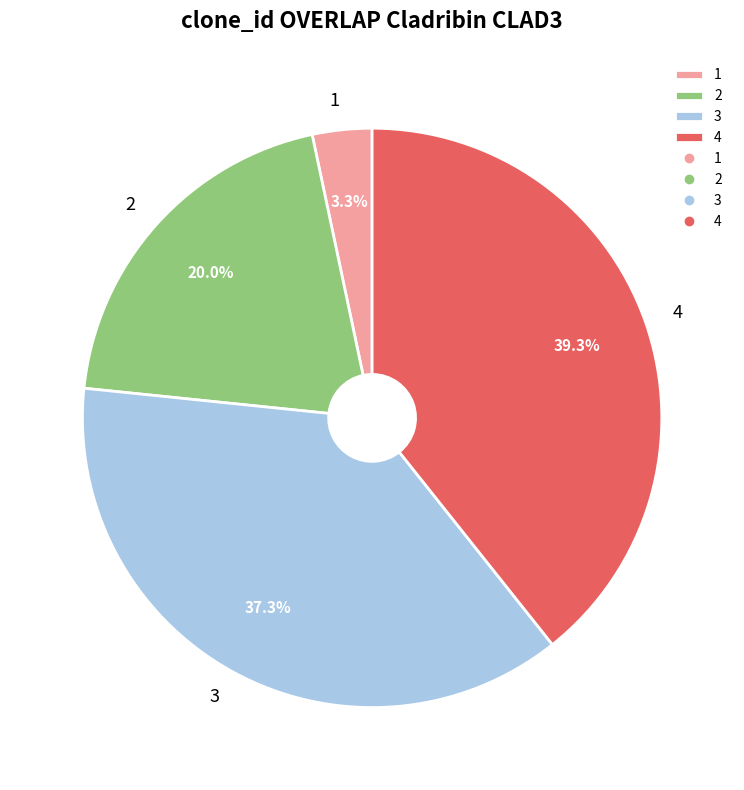

To the nearest percent, what is the average slice percentage?

25%